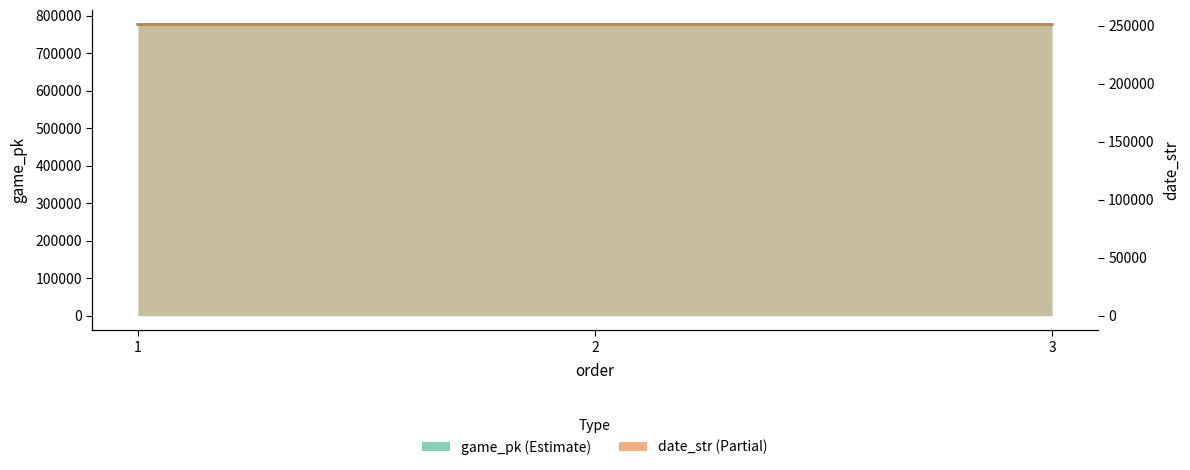

List the labels in order of game_pk value, largest first.

3, 2, 1